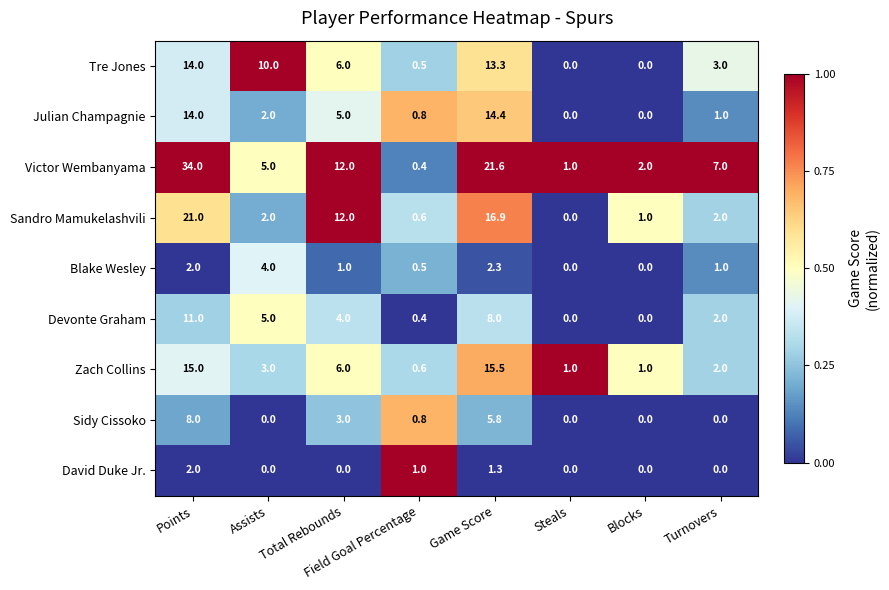

True or false: Zach Collins has a value of 21.2 at Game Score.

False